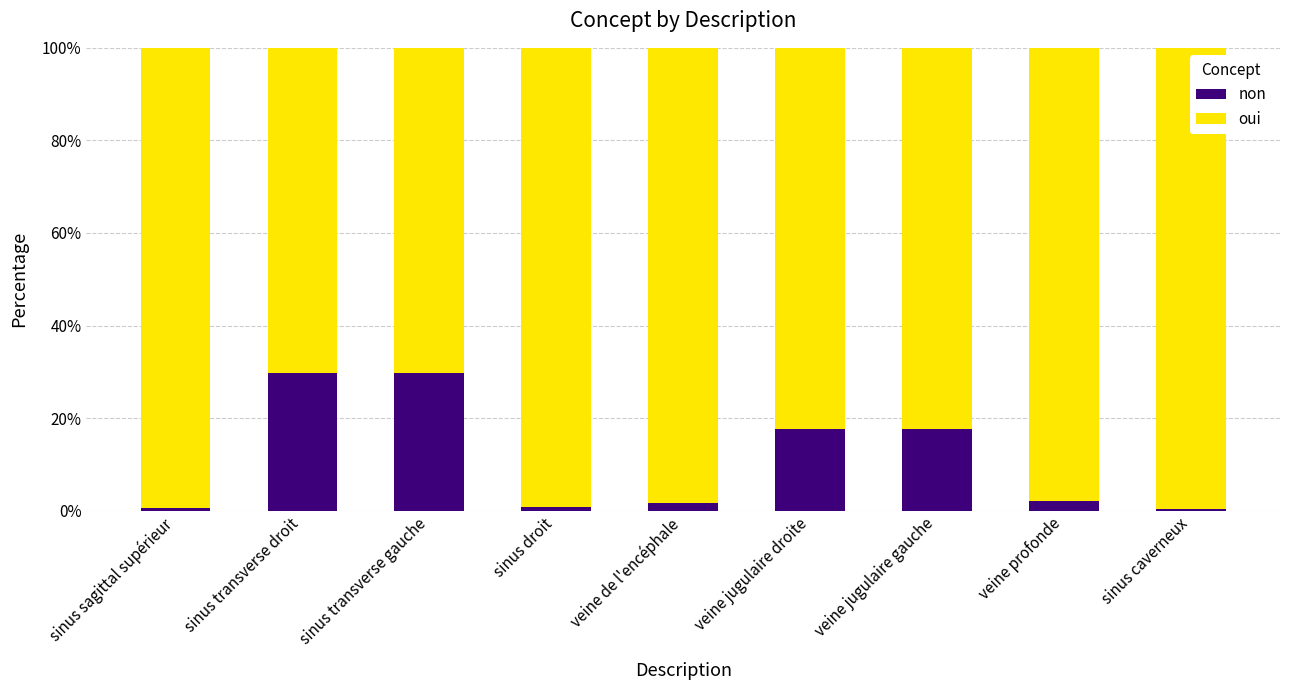

What is the difference between the maximum and minimum values in the non series?

29.3